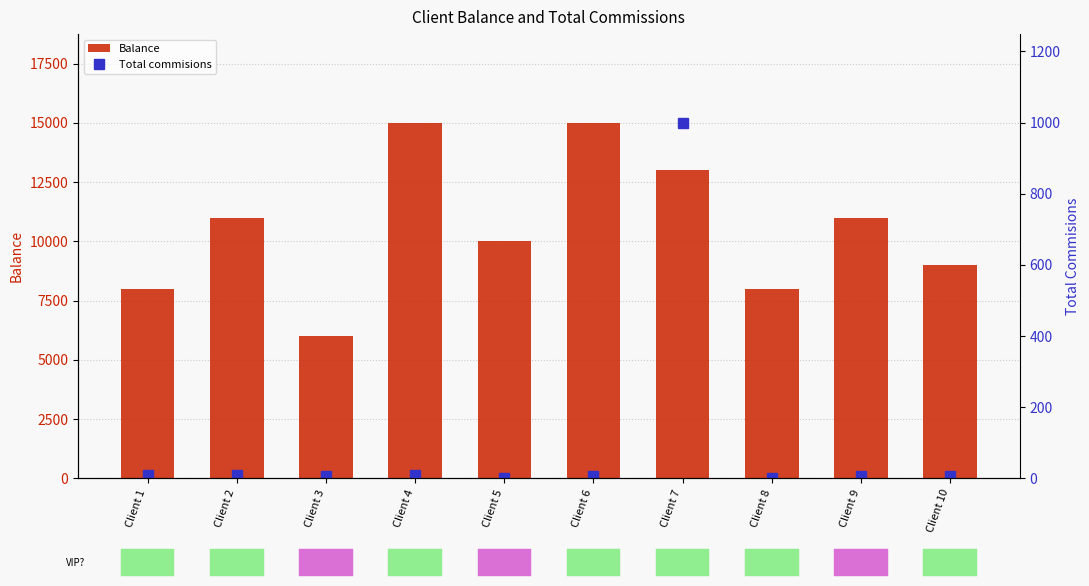

At which label does Balance reach its minimum?

Client 3